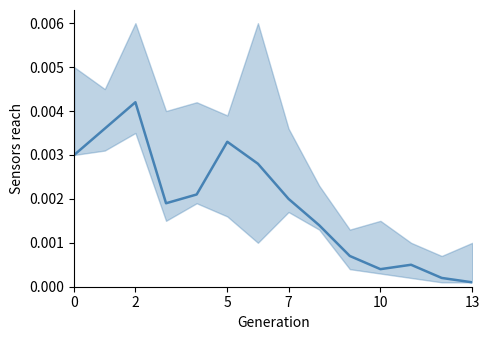

How many lines are shown in the chart?

1